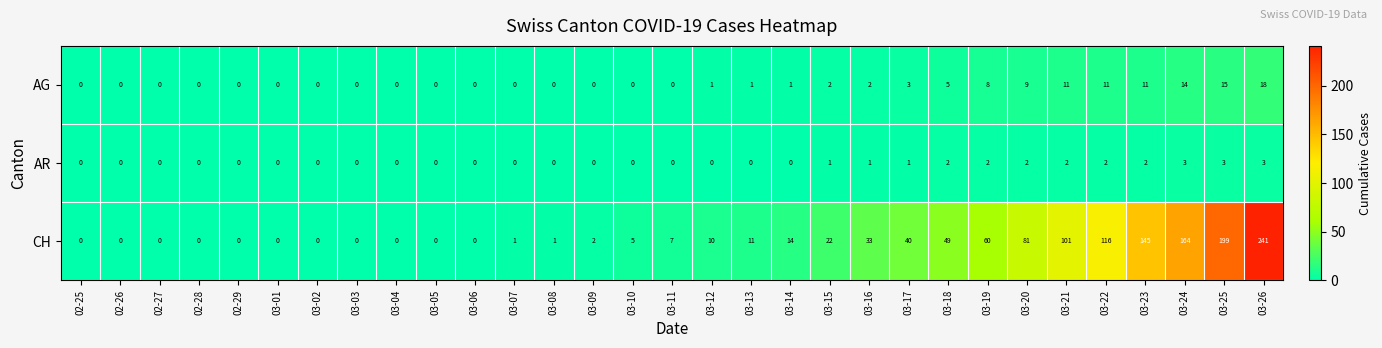

The AR series shows -1 at 03-14. True or false?

False